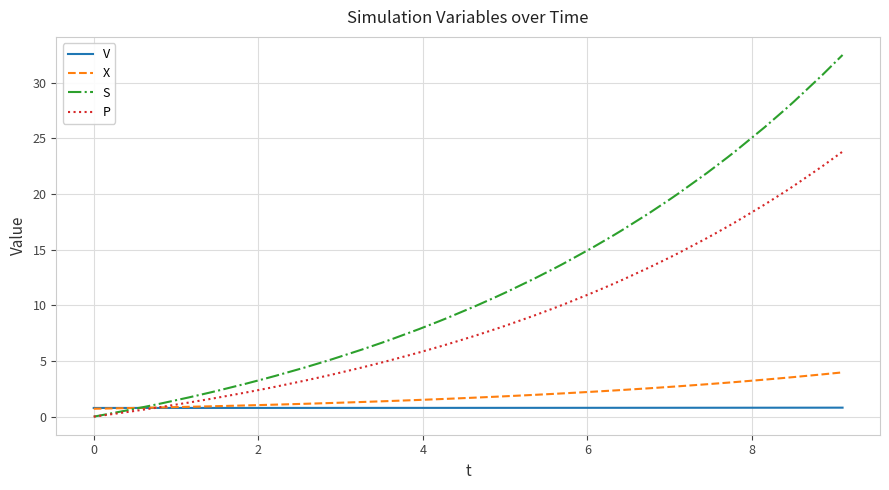

Which series has the largest range (max minus min)?

S